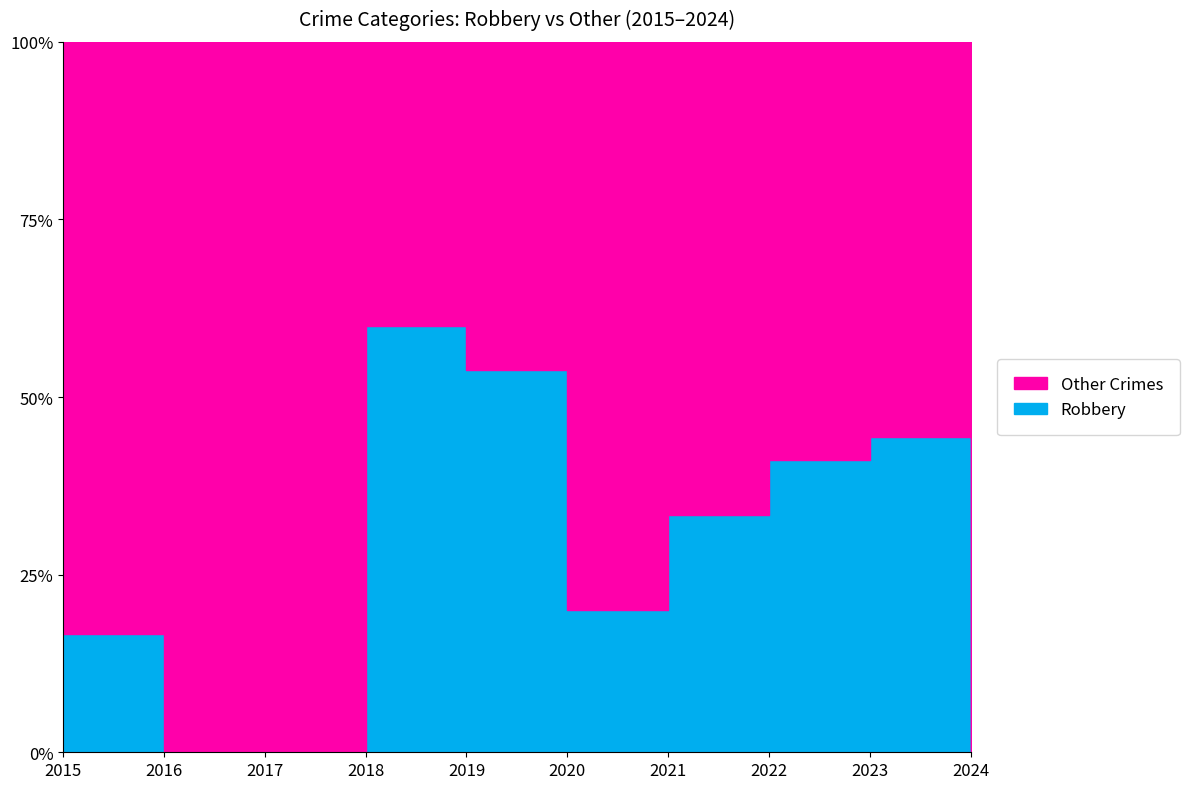

How many Robbery values are between 4 and 8?

8